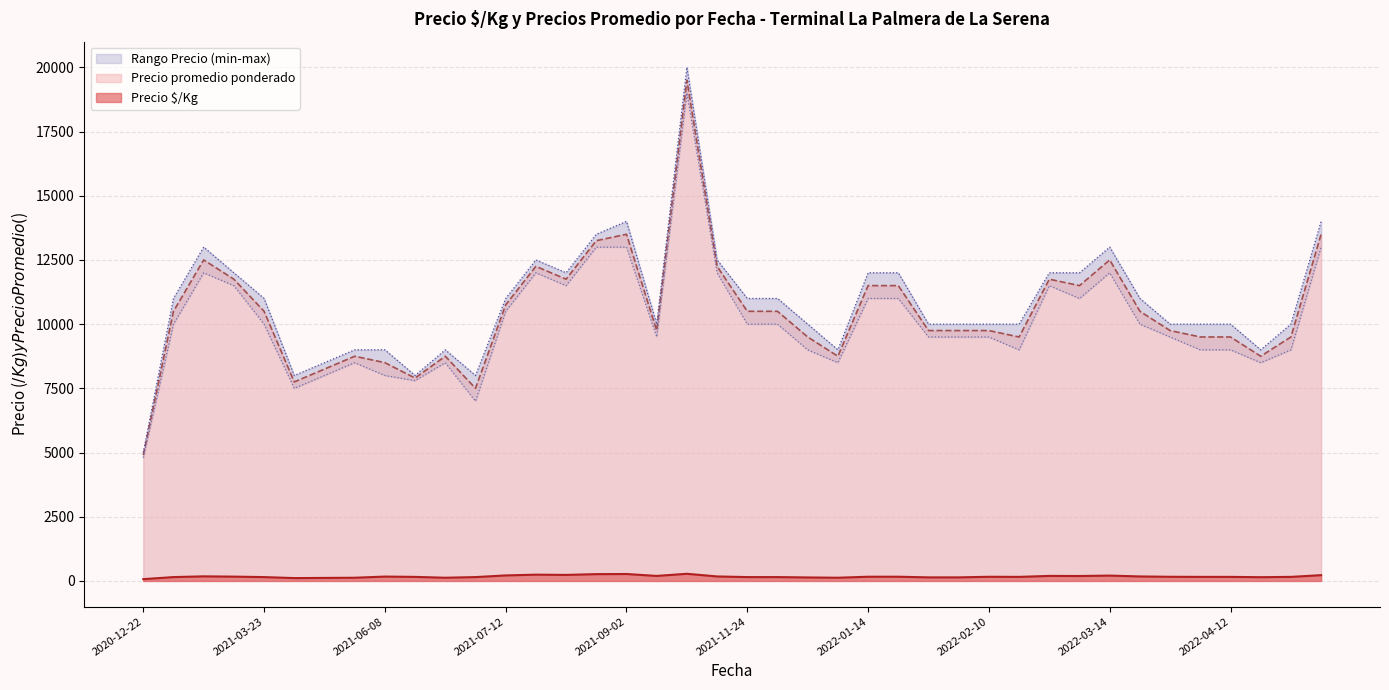

Between 2021-10-26 and 2022-04-11, which is larger?

2021-10-26